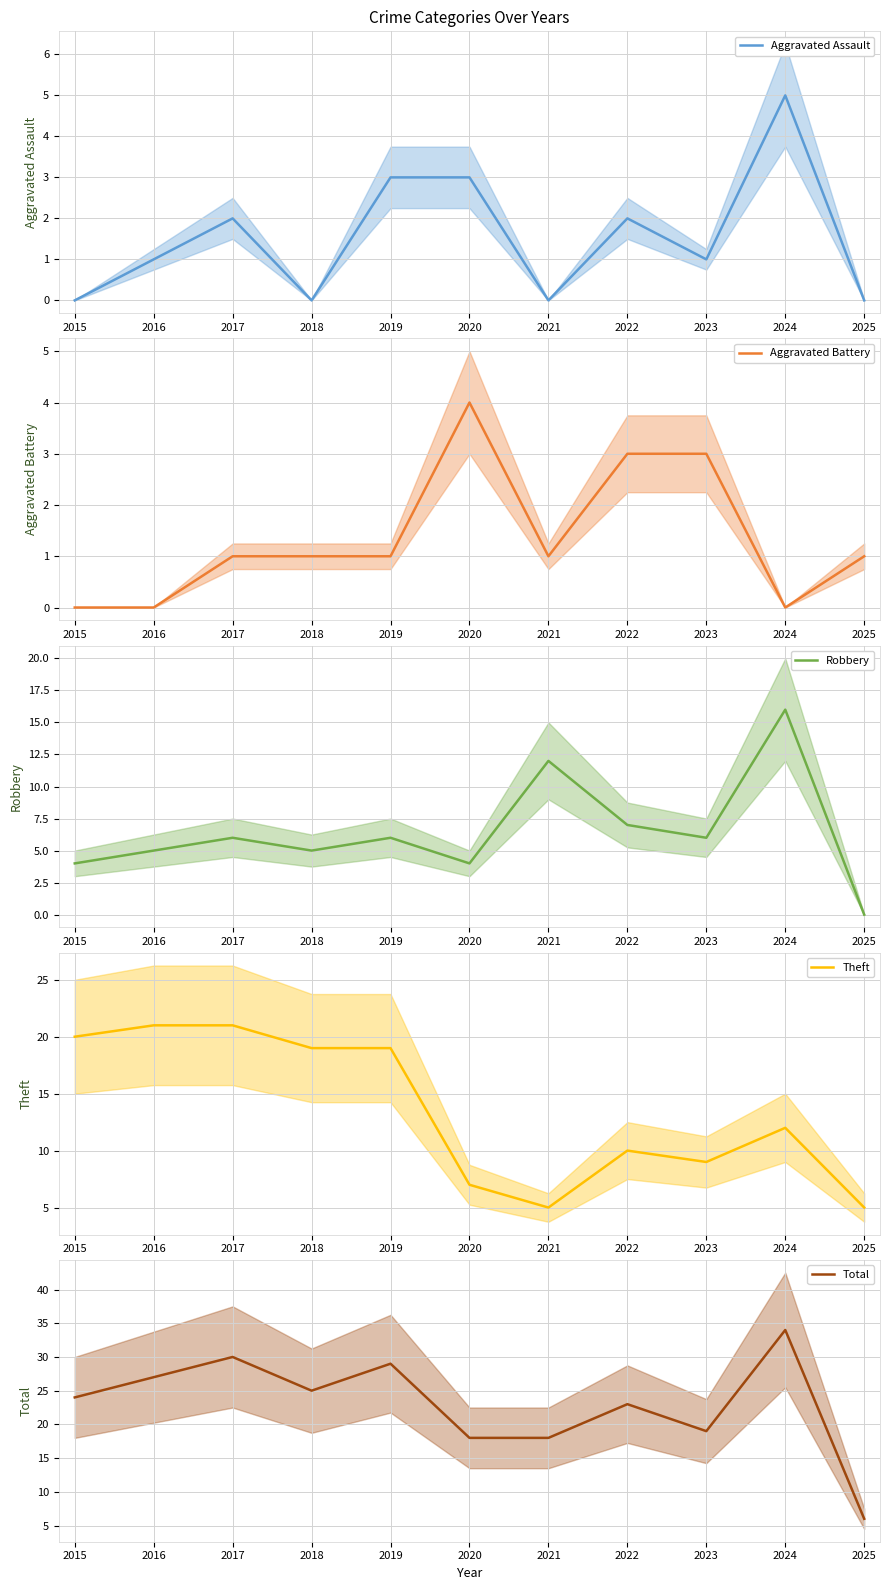

How many data points does each series have?

11